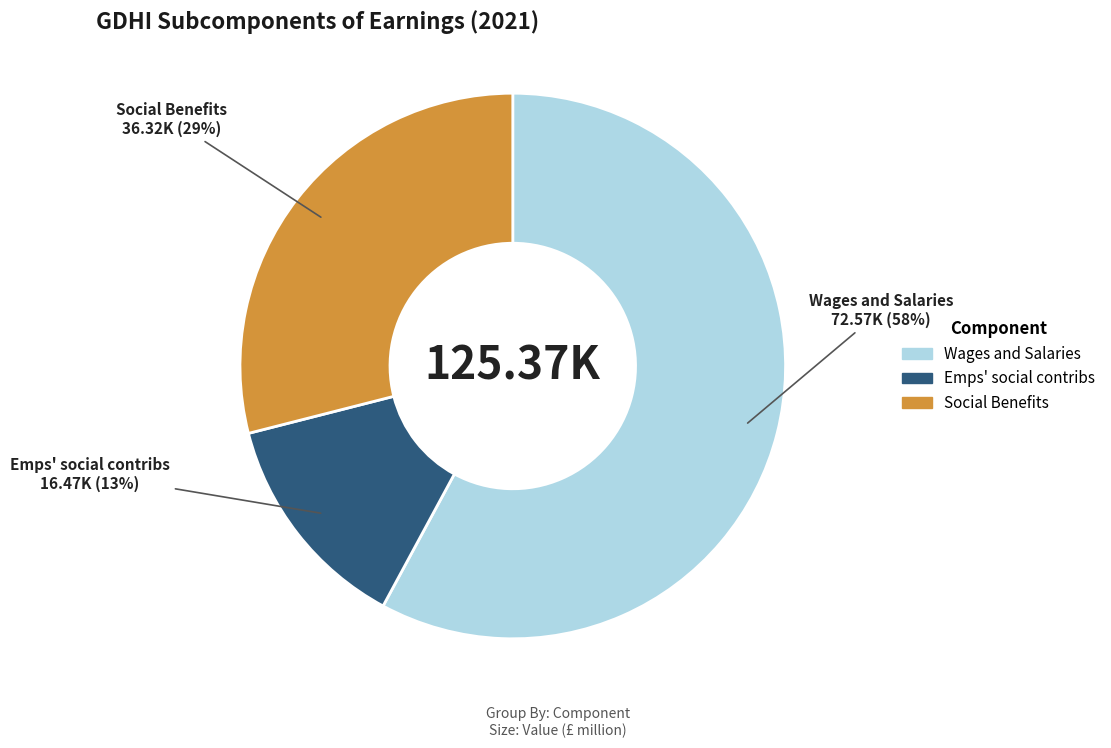

Does any single category account for the majority?

Yes